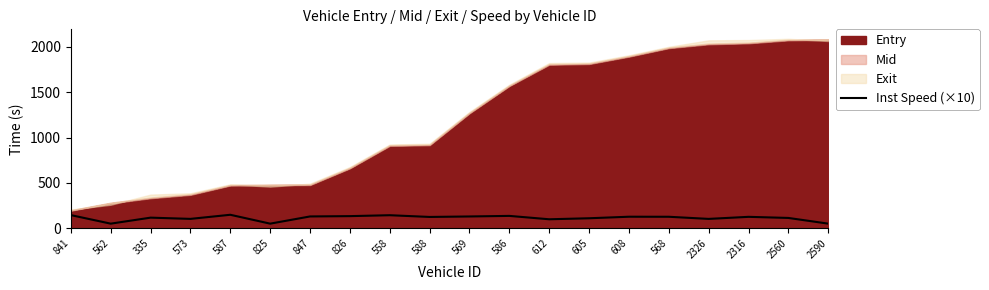

What is the minimum value for Inst Speed (×10)?

50.0